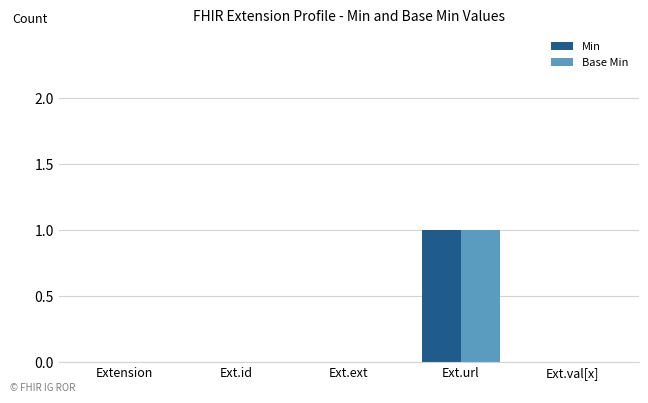

At which label does Base Min reach its peak?

Ext.url